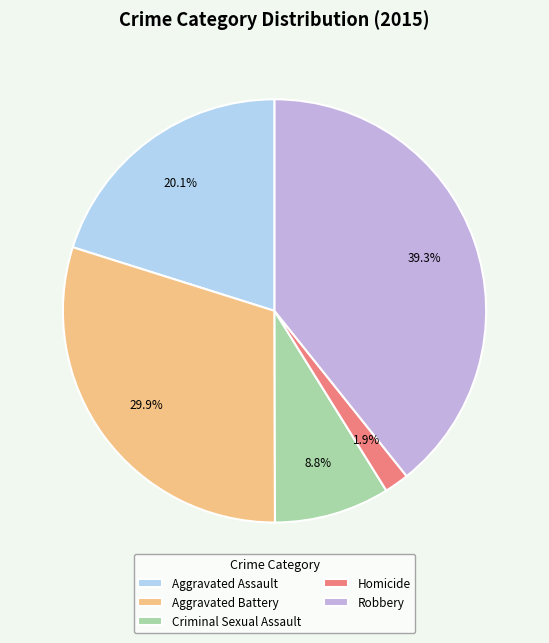

To the nearest percent, what portion does Aggravated Assault represent?

20%